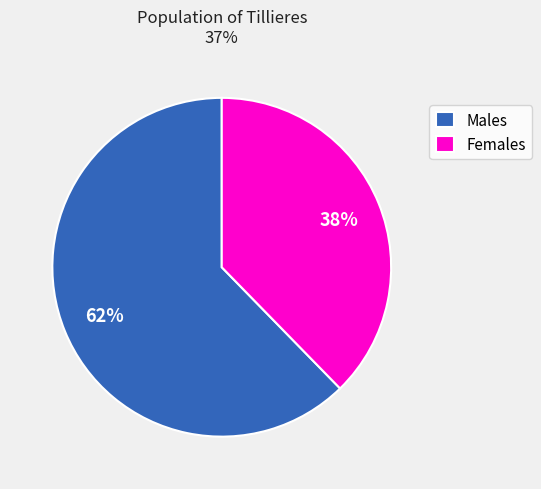

How many segments does this pie chart have?

2